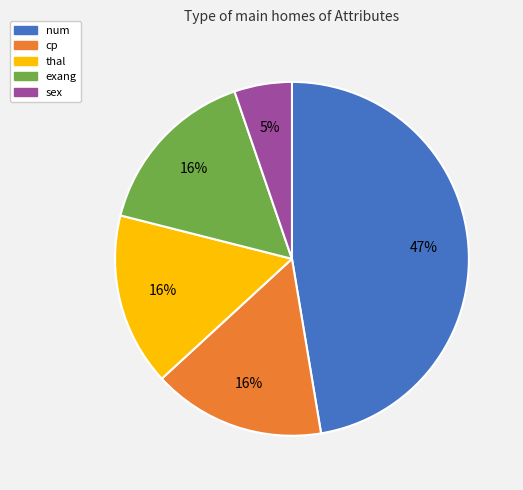

Does num represent more than half of the total?

No